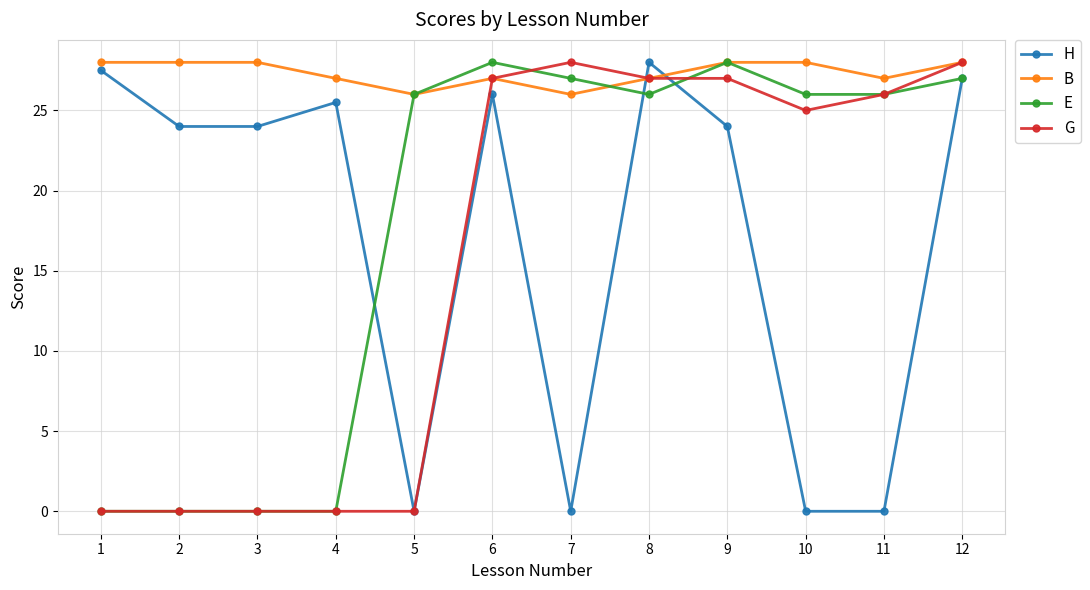

True or false: B and H intersect in this chart.

True